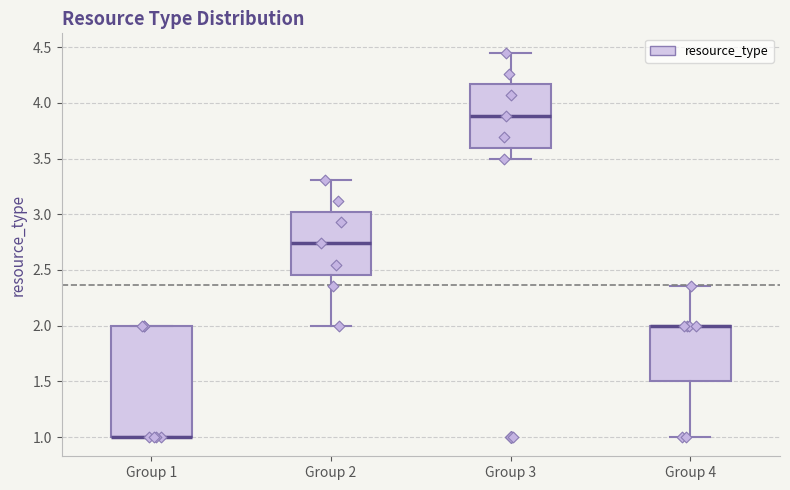

Reading left to right, transcribe this box plot: for each box, give where its median line is, the range the box spans, and where its two whiskers end, as read against the y-axis. The values are not printed on the chart, so give them approximately, as read against the axis.

Group 1: median 1.00 (drawn on the box's lower edge), box 1.00 to 2.00, whiskers 1.00 to 2.00
Group 2: median 2.75, box 2.45 to 3.00, whiskers 2.00 to 3.30
Group 3: median 3.90, box 3.60 to 4.15, whiskers 3.50 to 4.45
Group 4: median 2.00 (drawn on the box's upper edge), box 1.50 to 2.00, whiskers 1.00 to 2.35